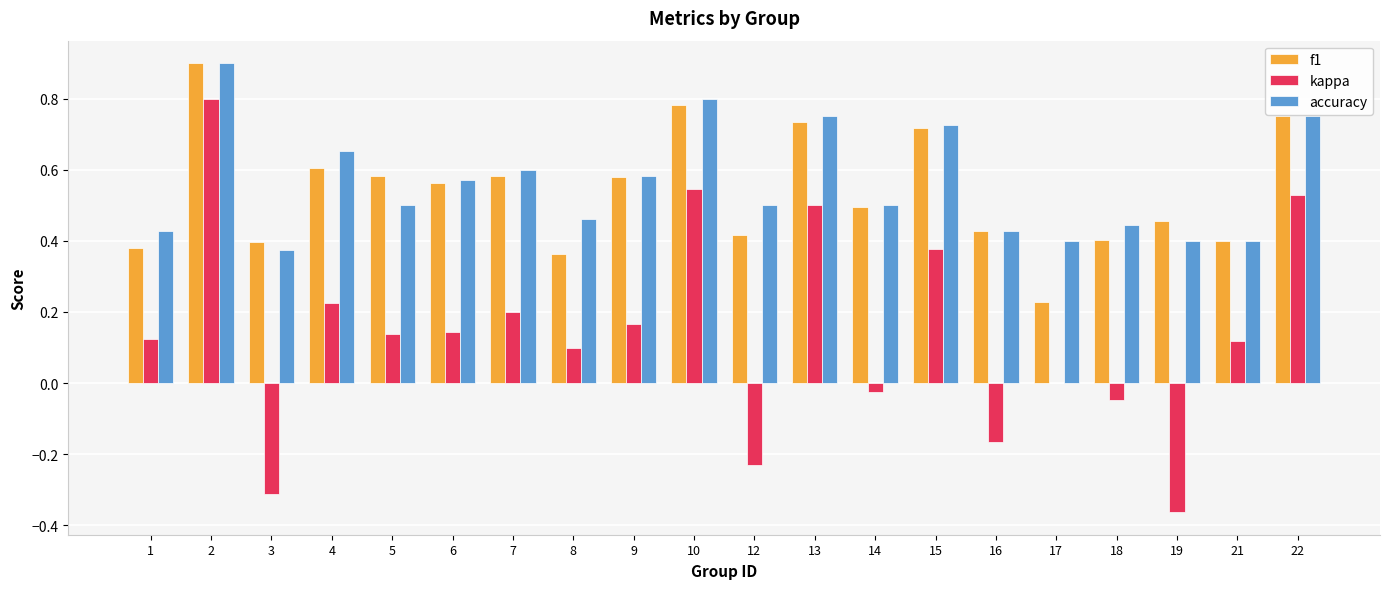

What is the maximum value shown in the chart?

0.9